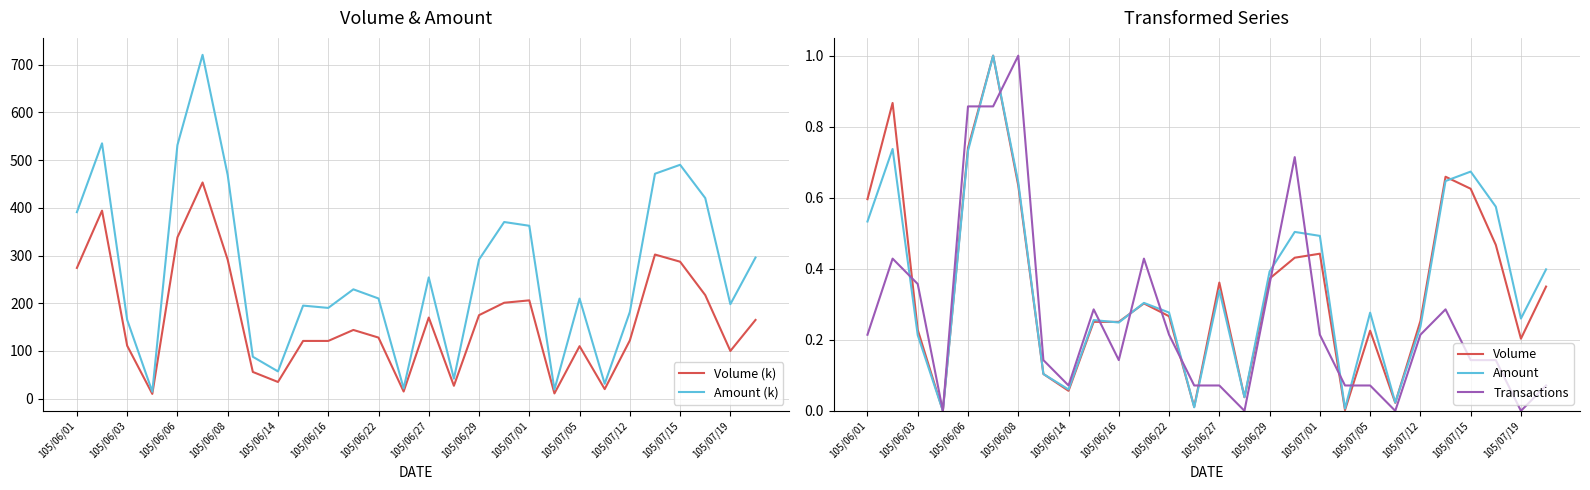

What is the highest value of the Volume (k) series?

453.0